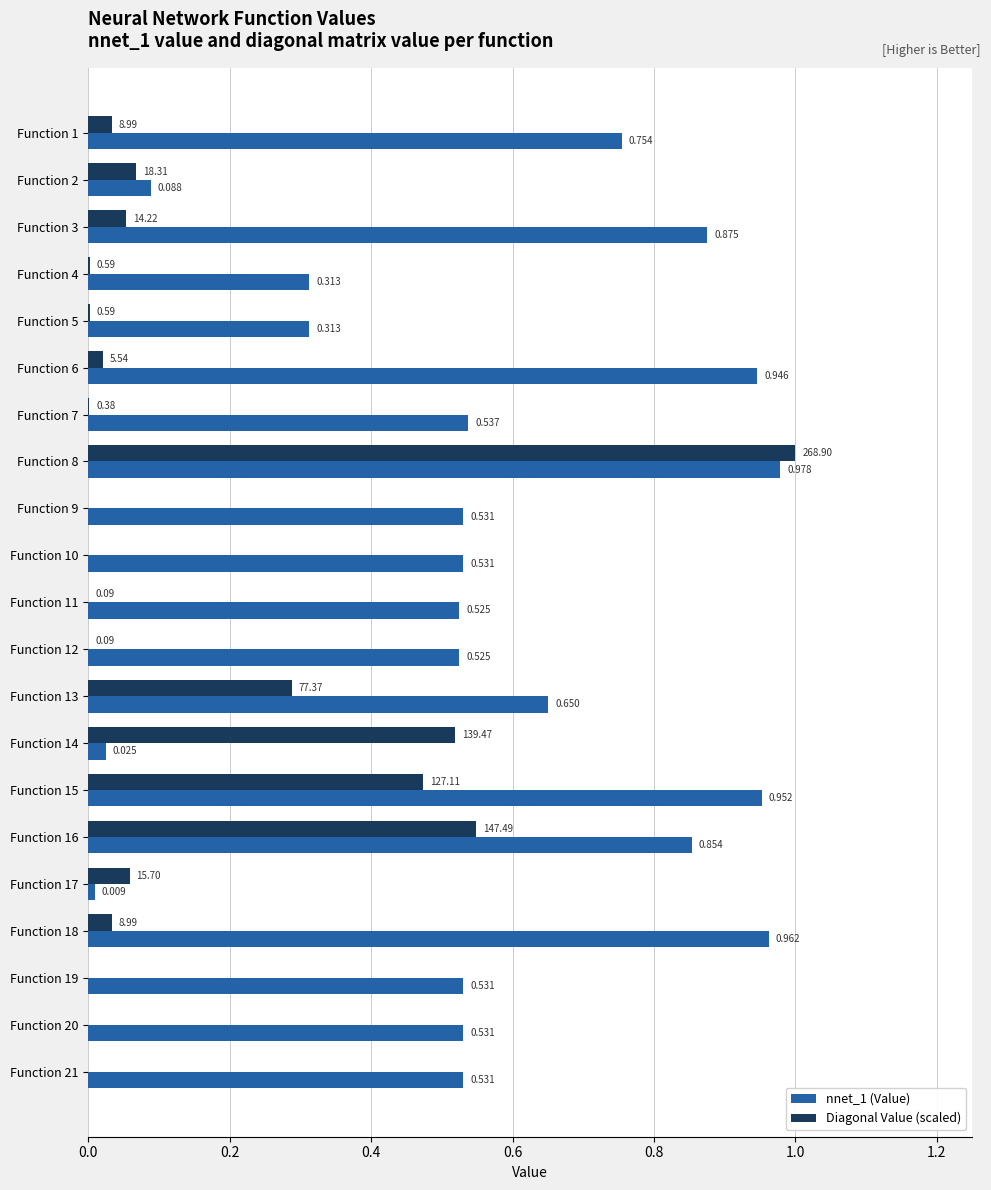

Is the value of nnet_1 (Value) at Function 5 greater than the value of Diagonal Value (scaled) at Function 17?

Yes